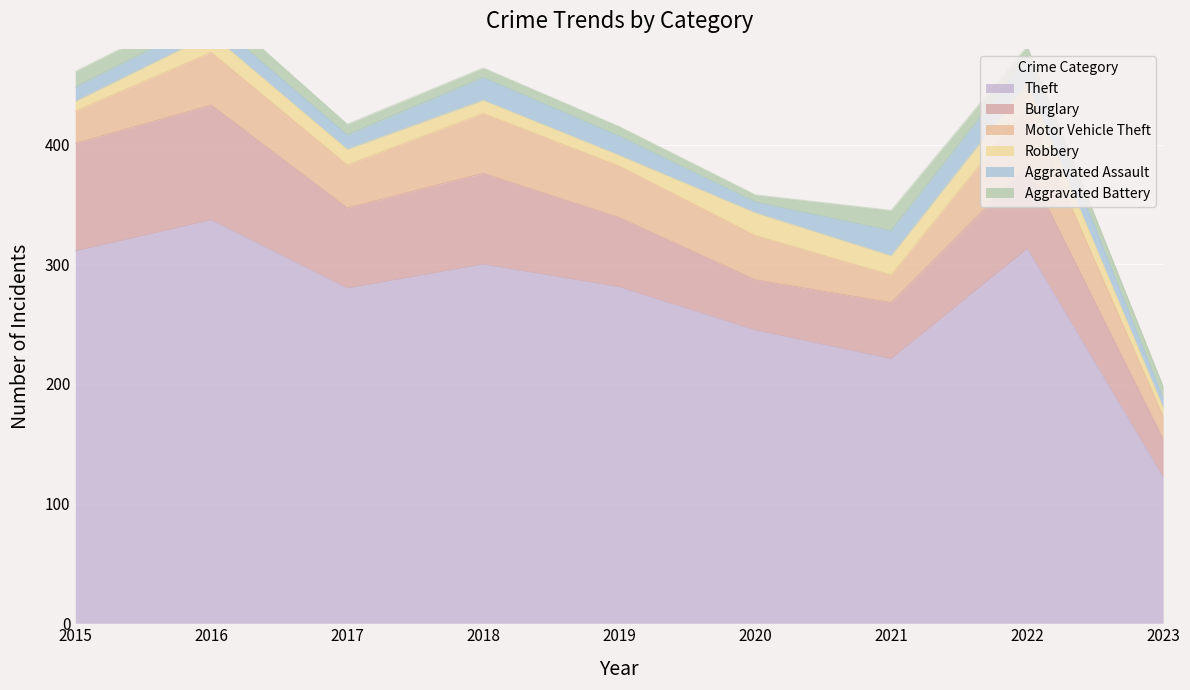

Reading right to left, what are all the values shown in this chart?

Theft: 122	313	221	245	281	300	280	337	311
Burglary: 32	69	47	42	58	76	67	96	90
Motor Vehicle Theft: 19	50	23	37	43	50	36	44	27
Robbery: 7	19	16	19	9	11	13	15	8
Aggravated Assault: 8	22	21	9	16	19	12	13	12
Aggravated Battery: 10	9	17	6	8	8	9	13	13